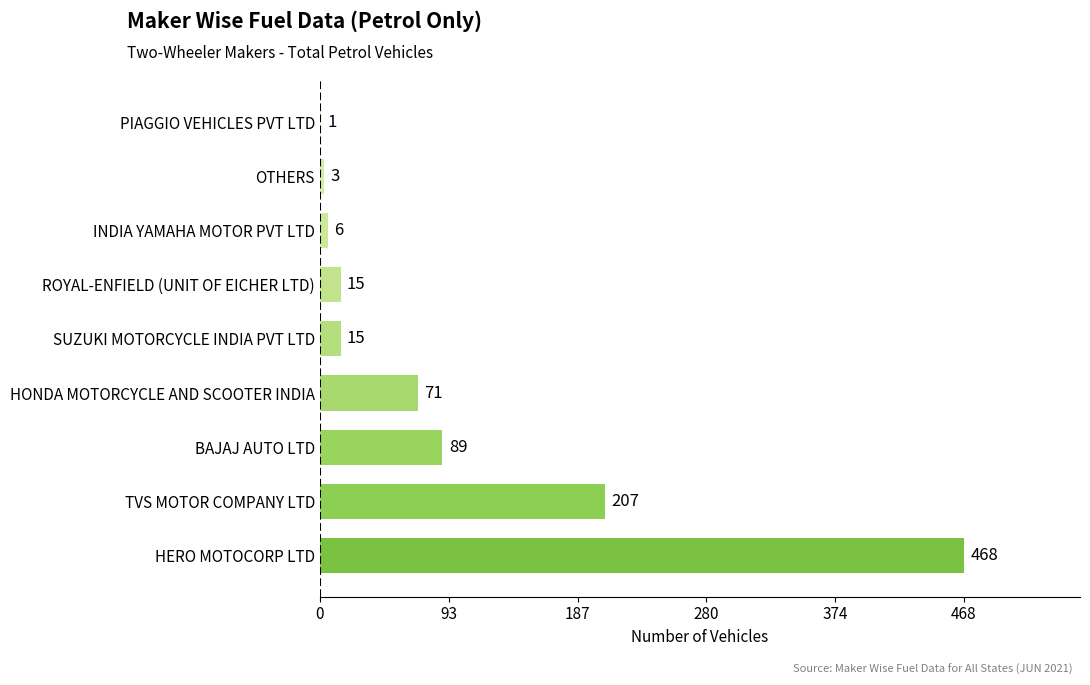

What value does the data have at TVS MOTOR COMPANY LTD?

207